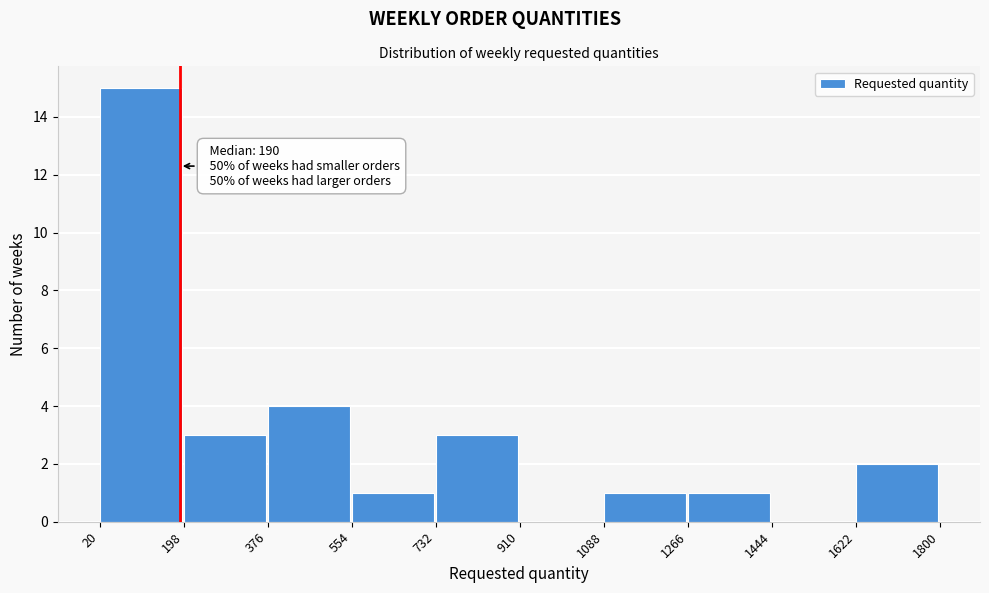

Which range on the x-axis has the tallest bar?

20 to 198